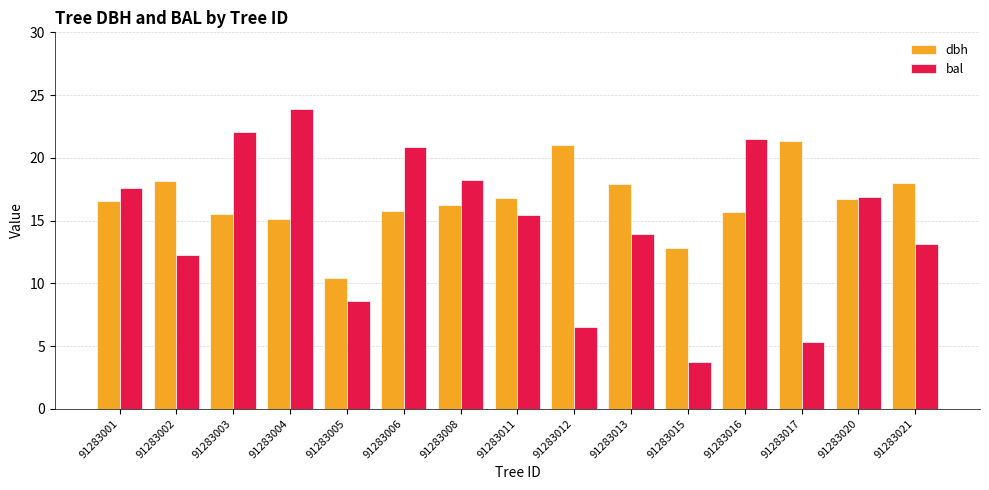

At which label is bal closest to 13?

91283021